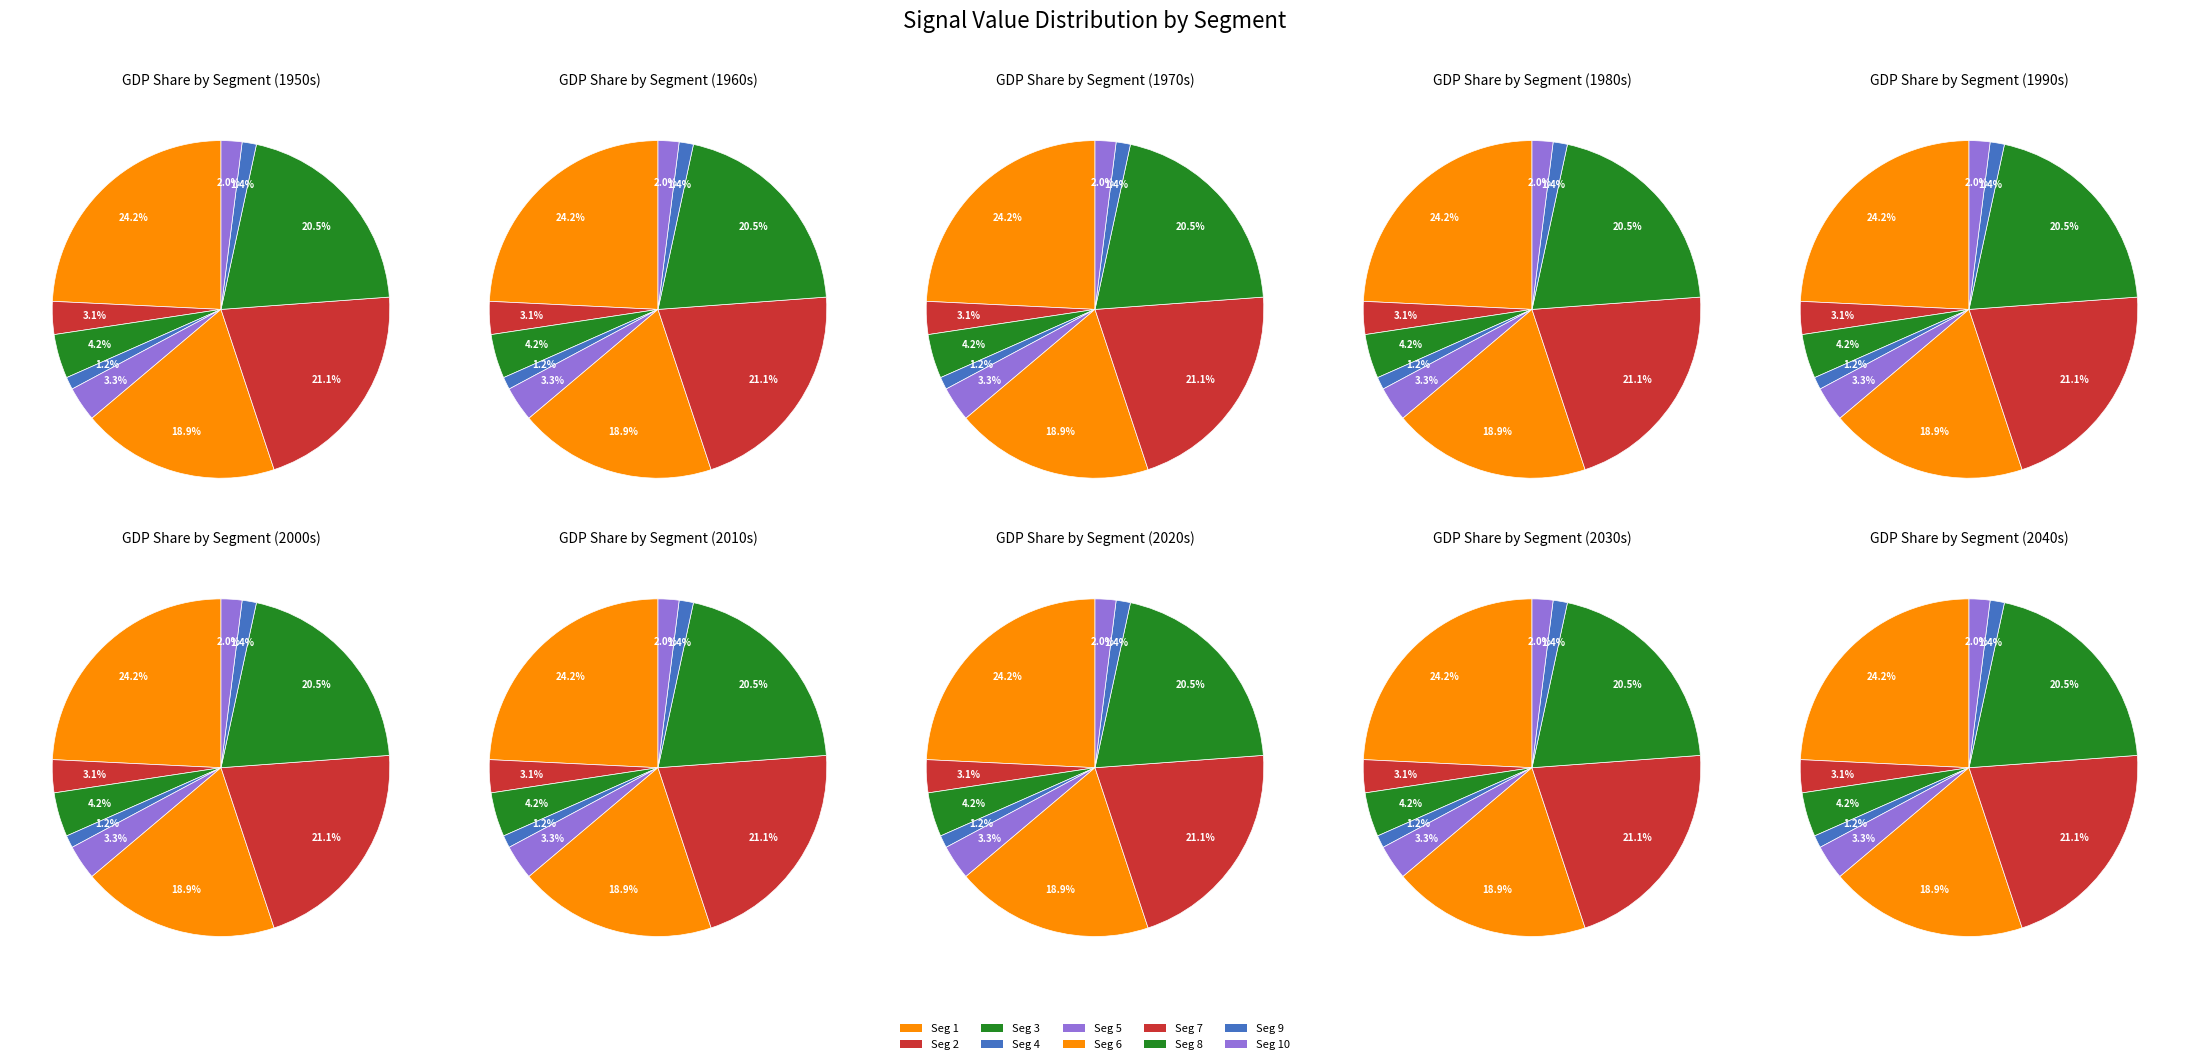

Count the number of slices in the pie.

10